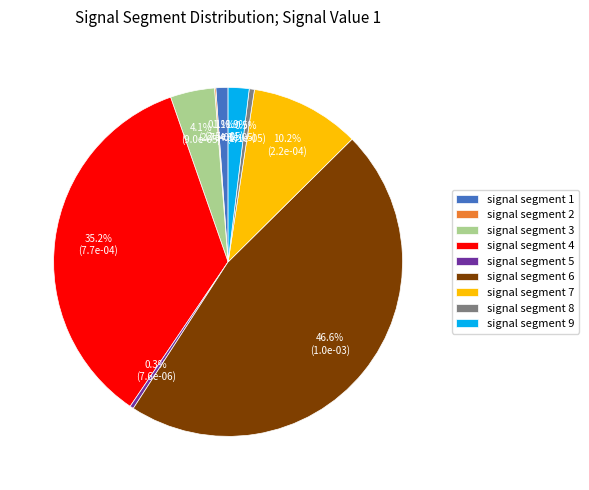

Which slice is the largest?

signal segment 6